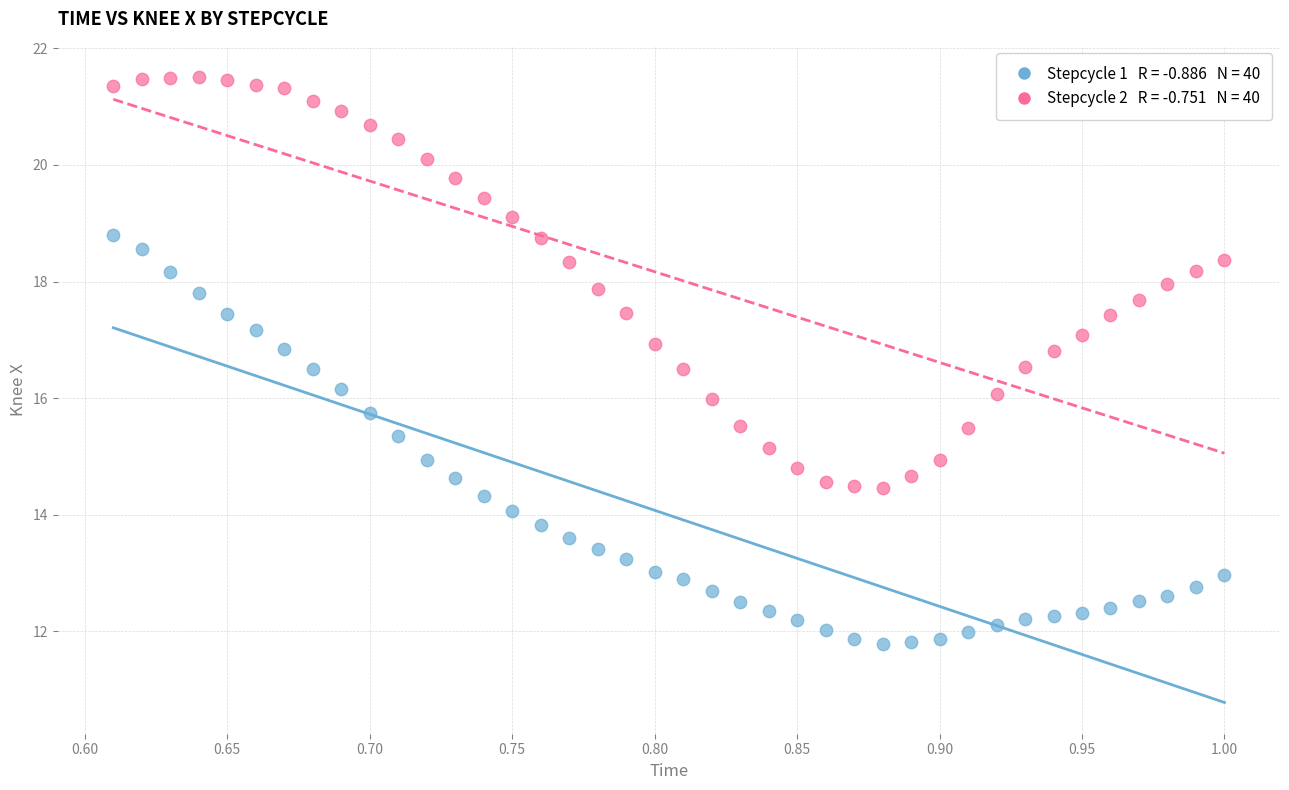

Across all data points, what is the range of Y values (max minus min)?

9.7